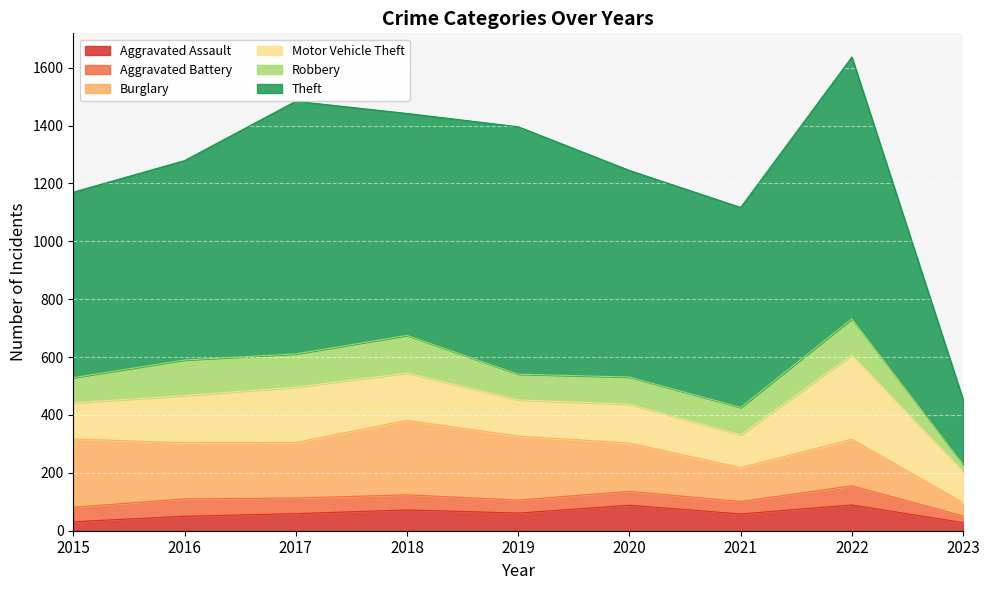

Rank the series by their maximum value, from lowest to highest.

Aggravated Battery, Aggravated Assault, Robbery, Burglary, Motor Vehicle Theft, Theft